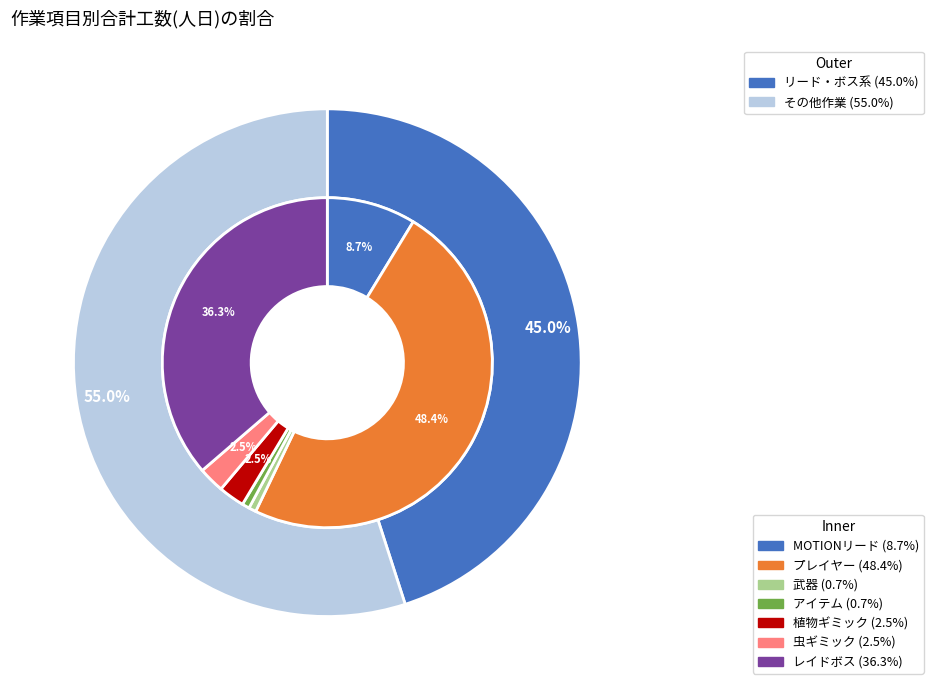

To the nearest percent, what portion does 植物ギミック represent?

3%